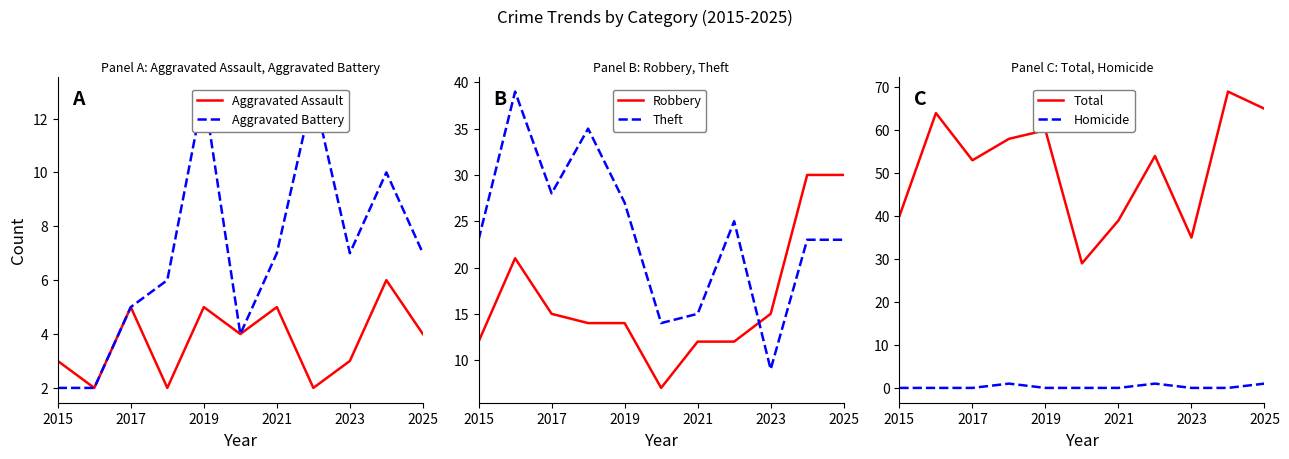

What is the value of the Robbery point at the 10th from the left?

30